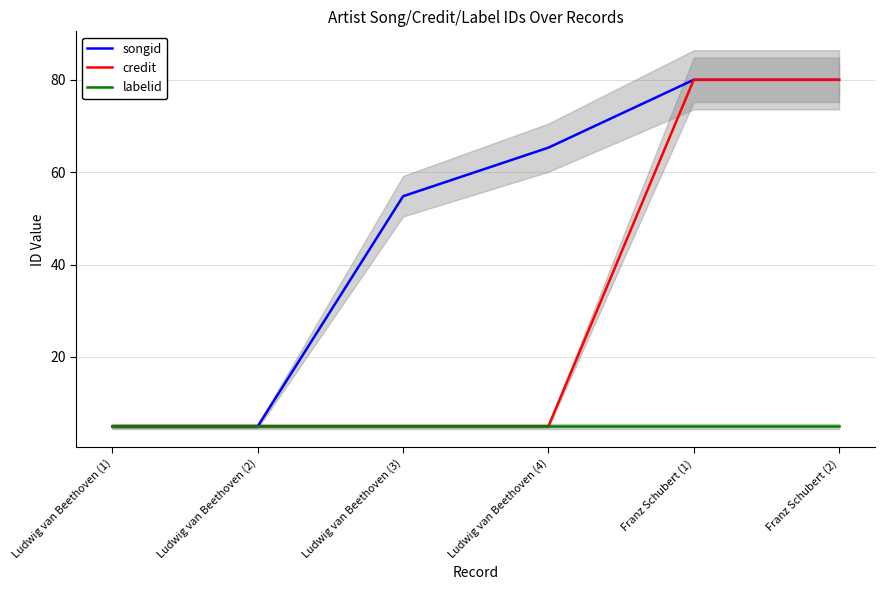

At how many categories does at least one series exceed 47?

4